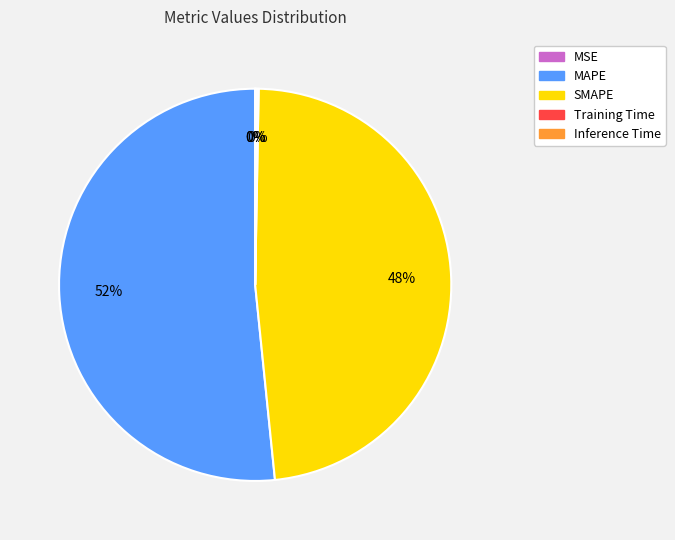

What is the ratio of the value at MAPE to the value at SMAPE?

1.1